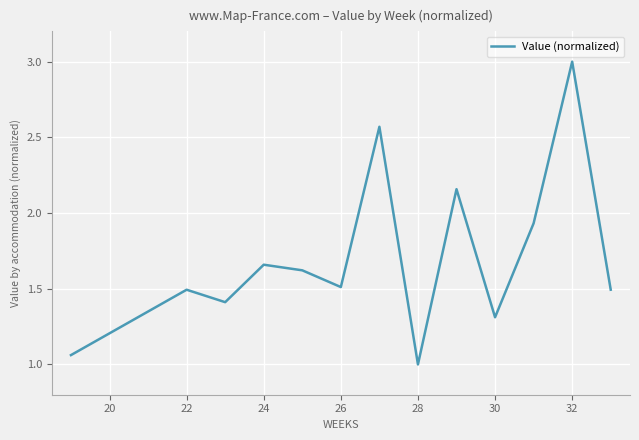

How many lines are shown in the chart?

1